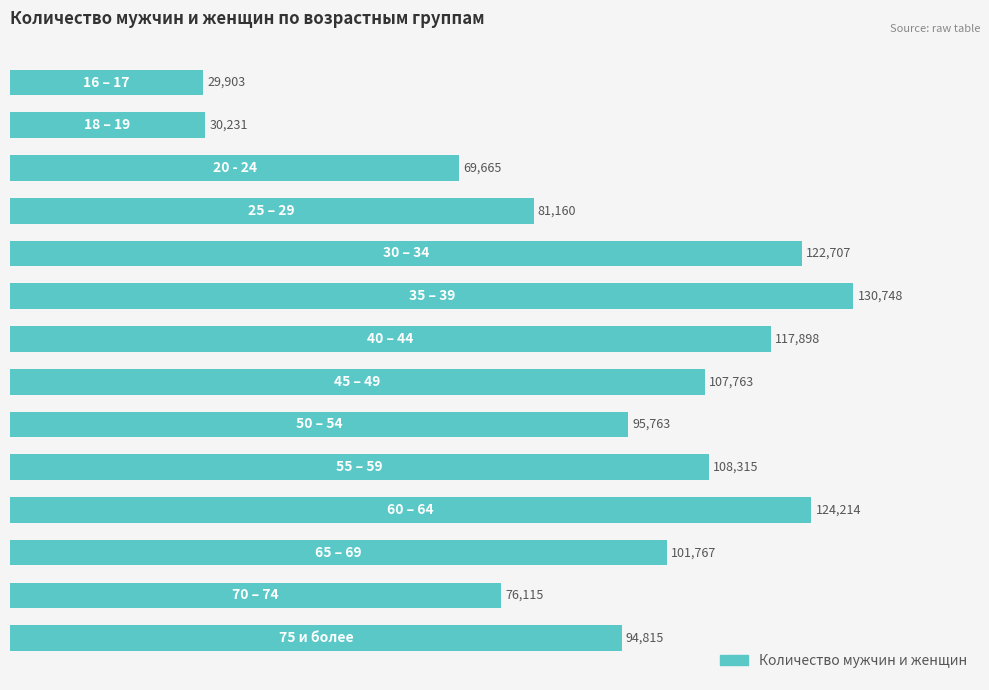

Does the chart contain any negative values?

No